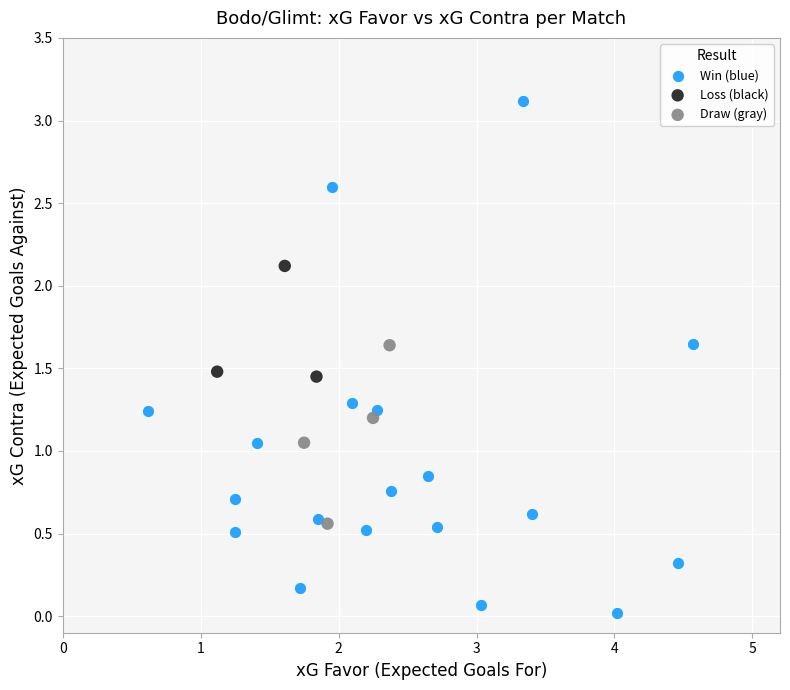

Which series has the largest Y range (max minus min)?

Win (blue)